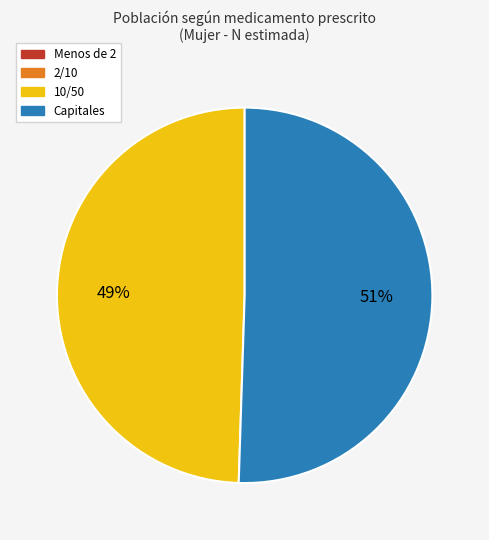

Is there any slice that represents more than half of the pie?

Yes